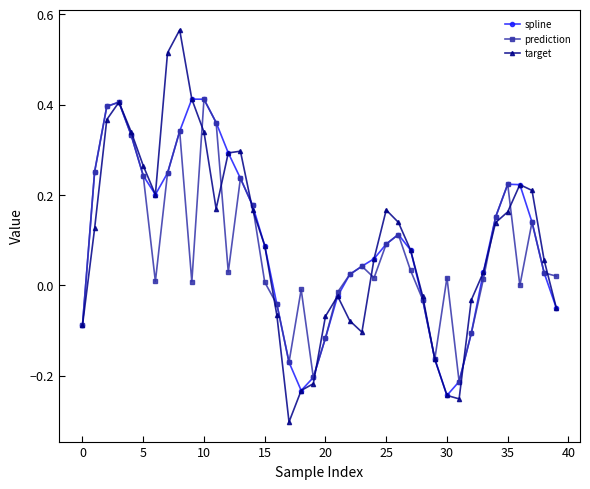

How many lines are shown in the chart?

3